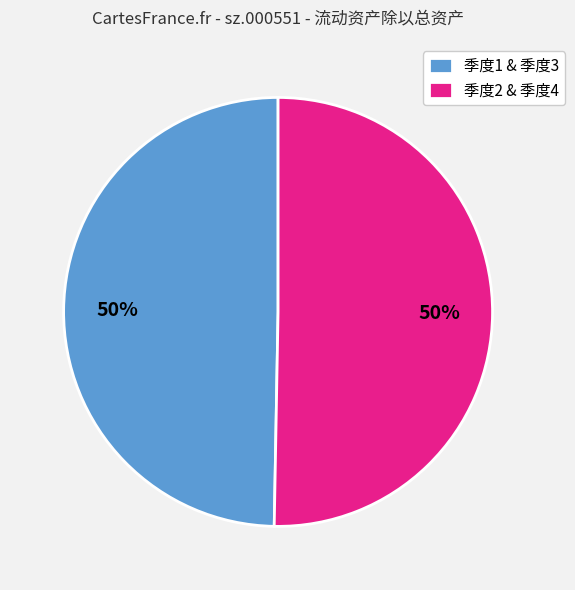

What is the ratio of the value at 季度2 & 季度4 to the value at 季度1 & 季度3?

1.0